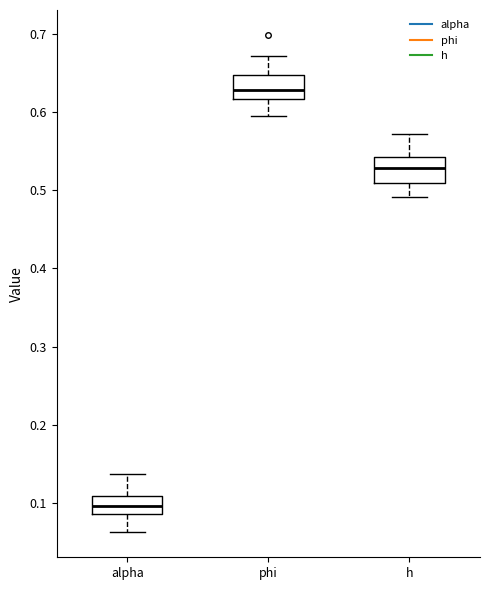

Which box has the lowest median line?

alpha